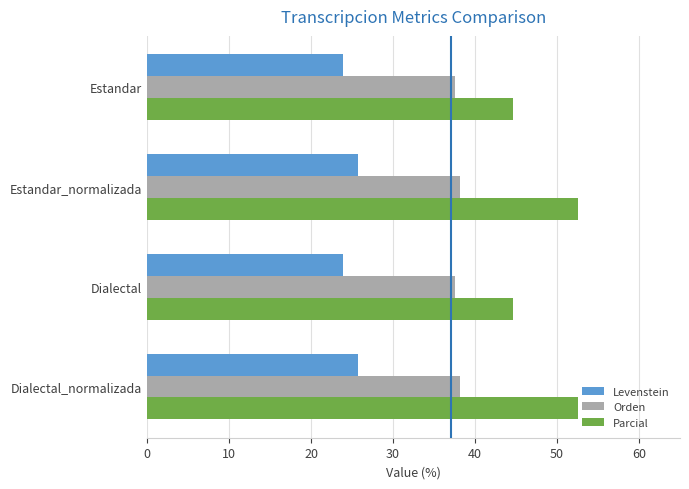

At how many categories does at least one series exceed 36?

4